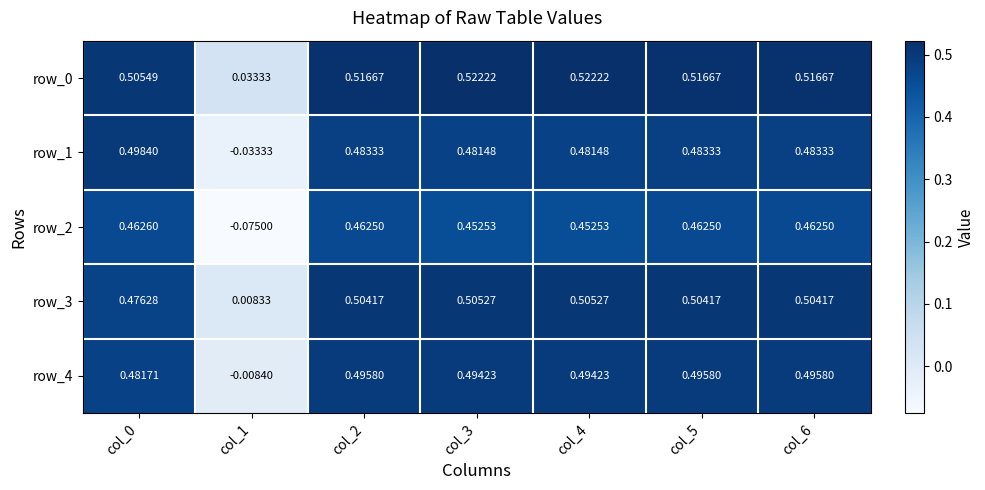

Is the value of row_2 at col_5 greater than the value of row_1 at col_5?

No